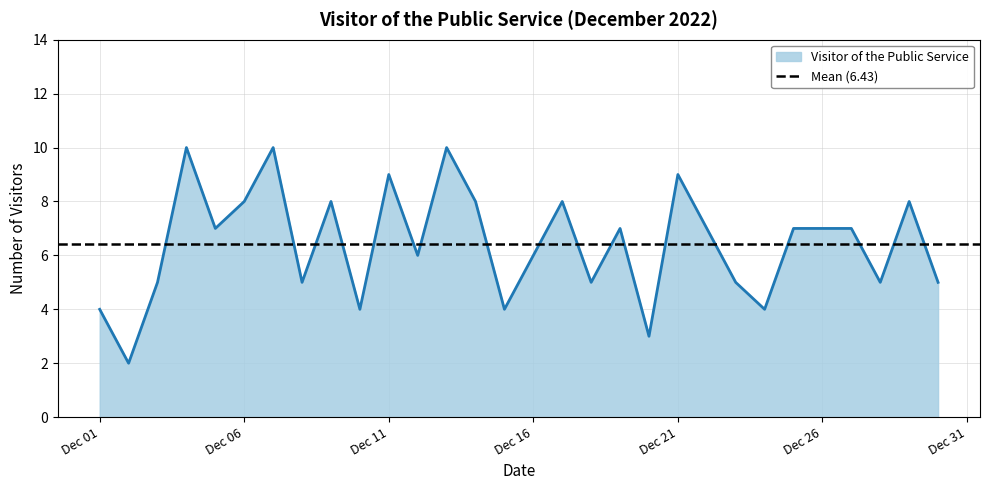

The Visitor of the Public Service series shows 2 at Dec 26. True or false?

False